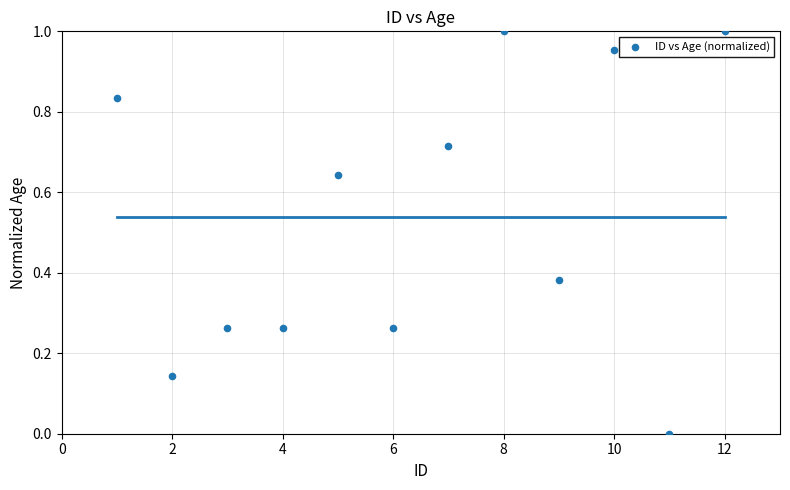

What is the range of X values (max minus min)?

11.0